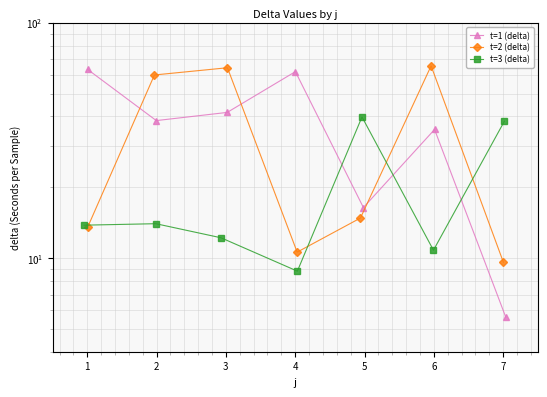

How many interior local valleys does the t=3 (delta) series have?

2